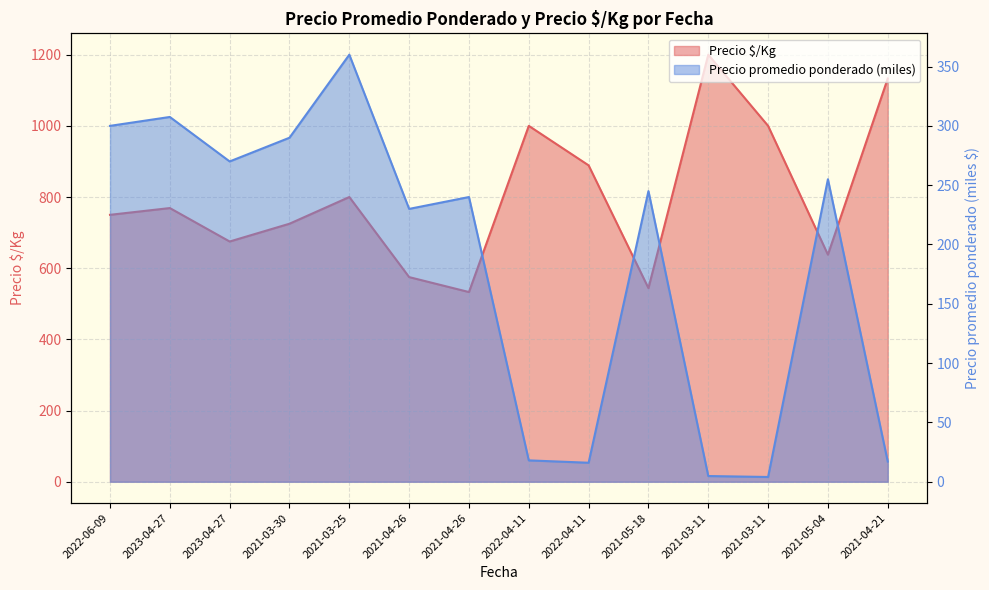

True or false: Precio promedio ponderado has a value of 474.2 at 2021-03-25.

False